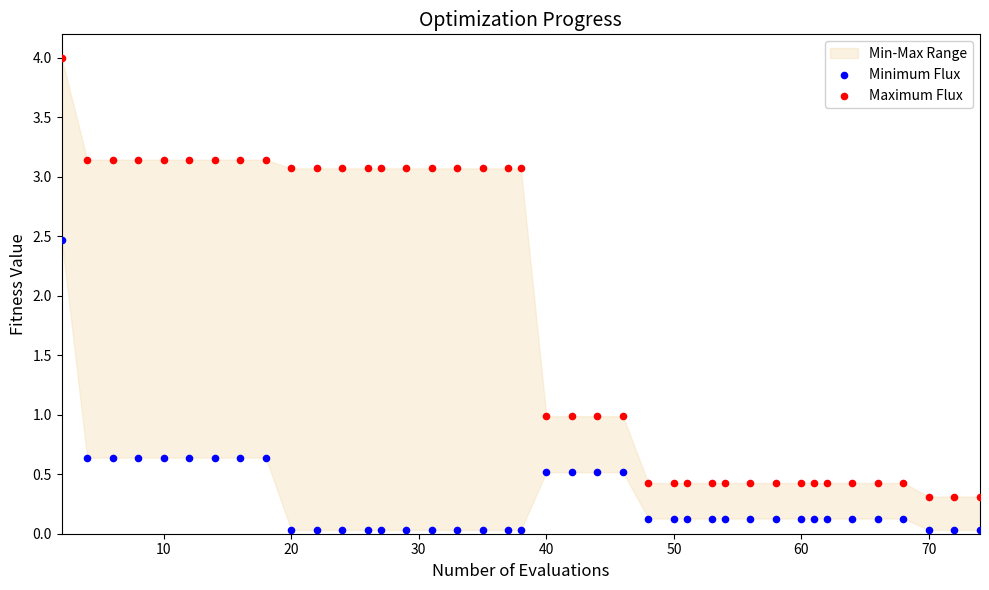

Which series contains the highest Y value?

Maximum Flux